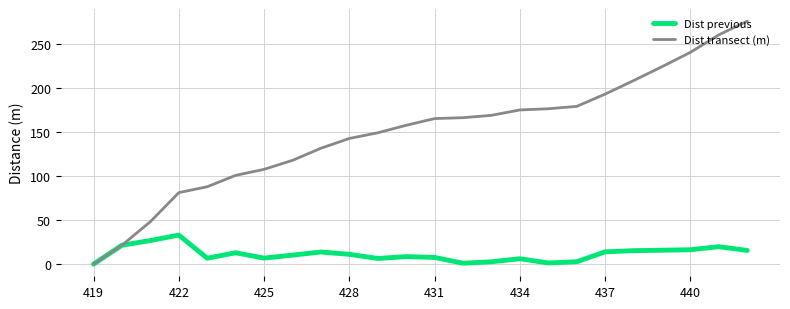

What is the maximum value for Dist previous?

32.9